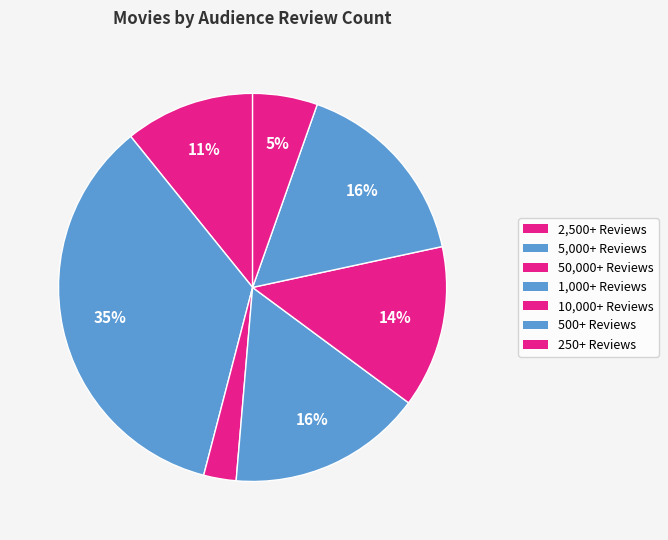

Is there any slice that represents more than half of the pie?

No